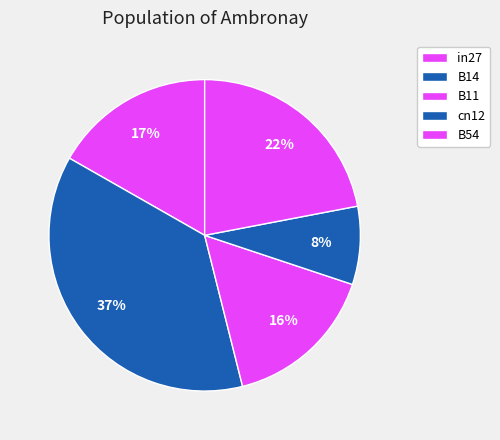

How many slices are in this pie chart?

5